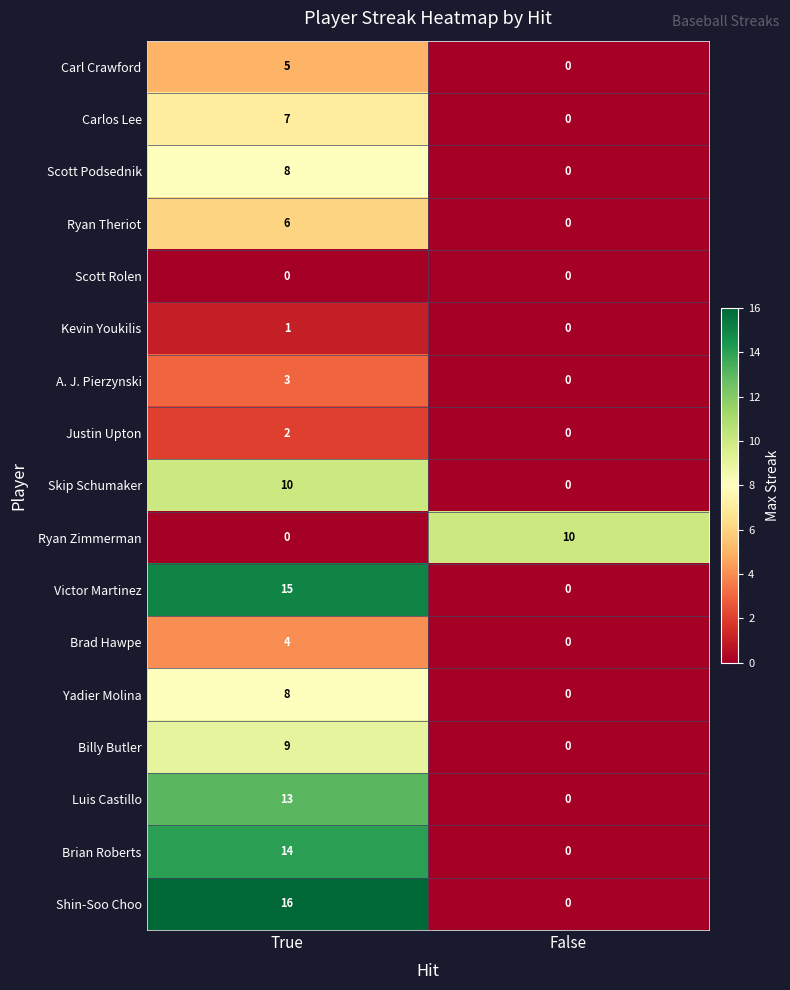

Between True and False, which series saw the biggest shift?

Shin-Soo Choo